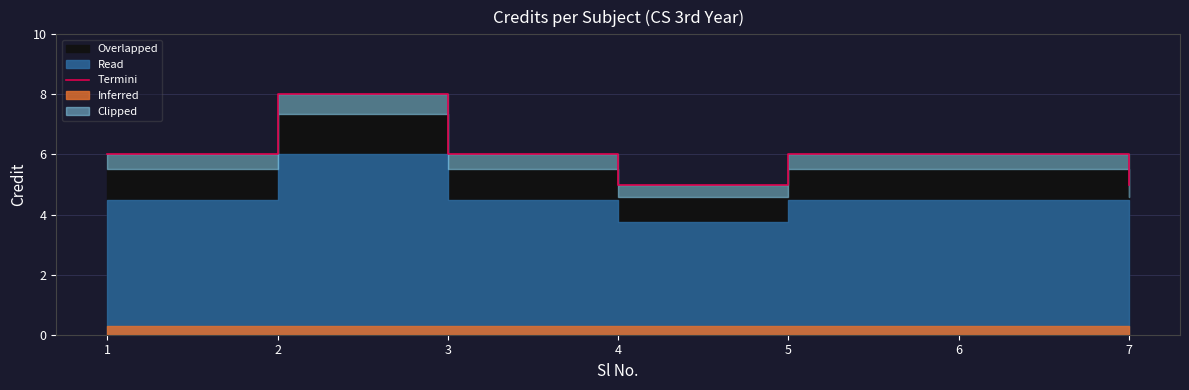

The value at 6 is 6. True or false?

True